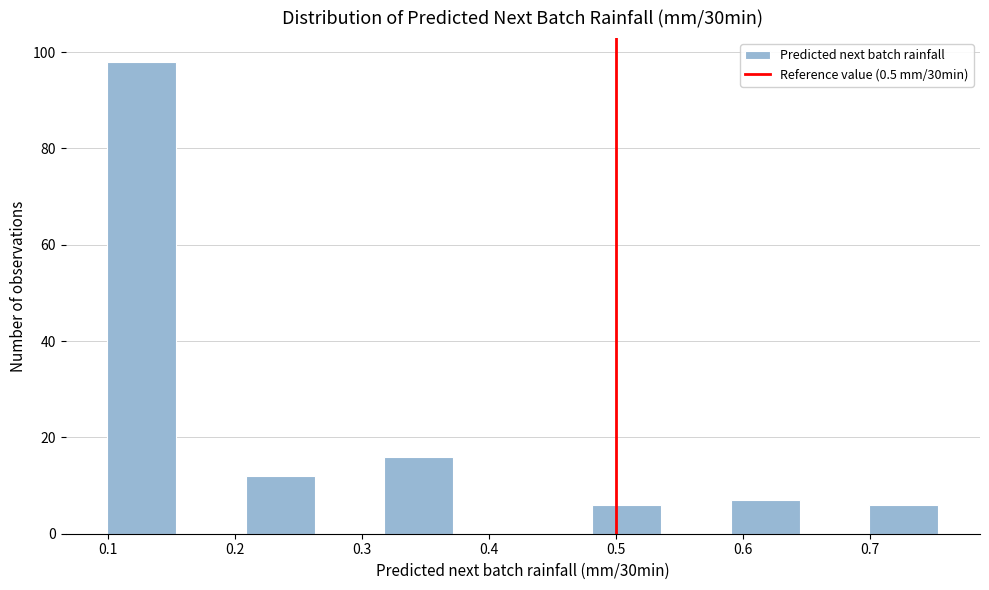

How tall is the bar that spans 0.32 to 0.37 on the x-axis? Neither the bar edges nor the heights are printed on the chart, so give them approximately, as read against the axes.

16